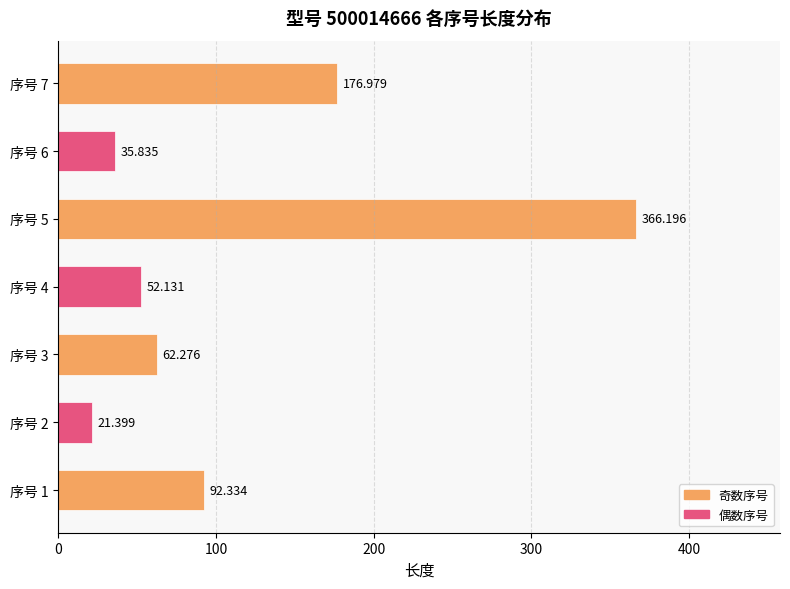

What is the difference between the second highest and second lowest values?

141.1